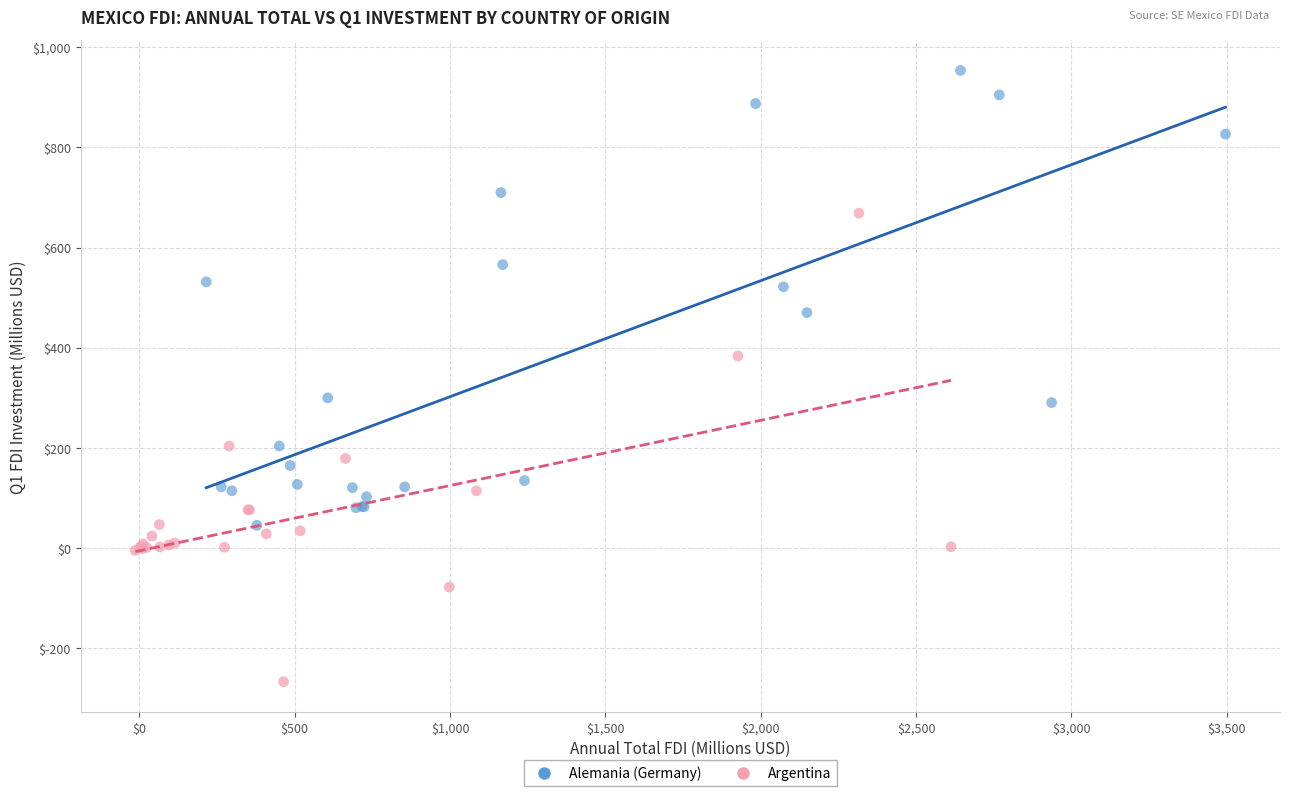

Which series has the largest Y range (max minus min)?

Argentina